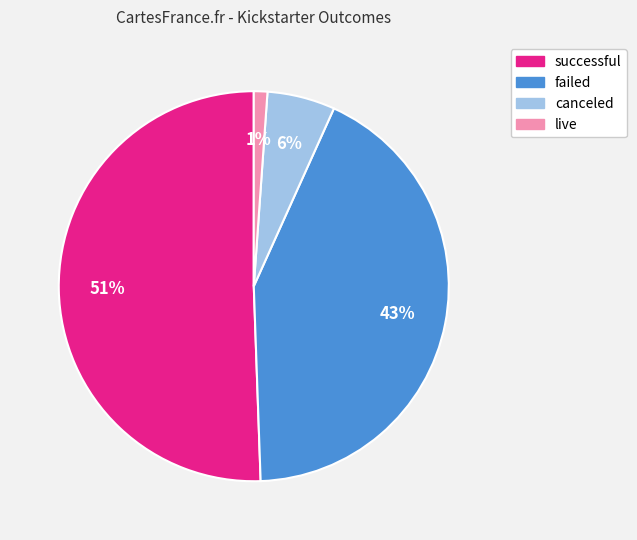

Is there any slice that represents more than half of the pie?

Yes